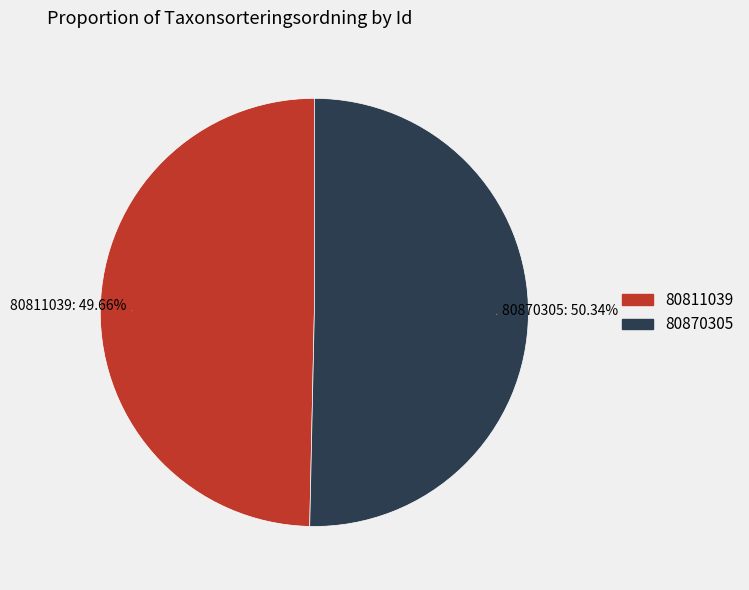

To the nearest percent, what is the average slice percentage?

50%